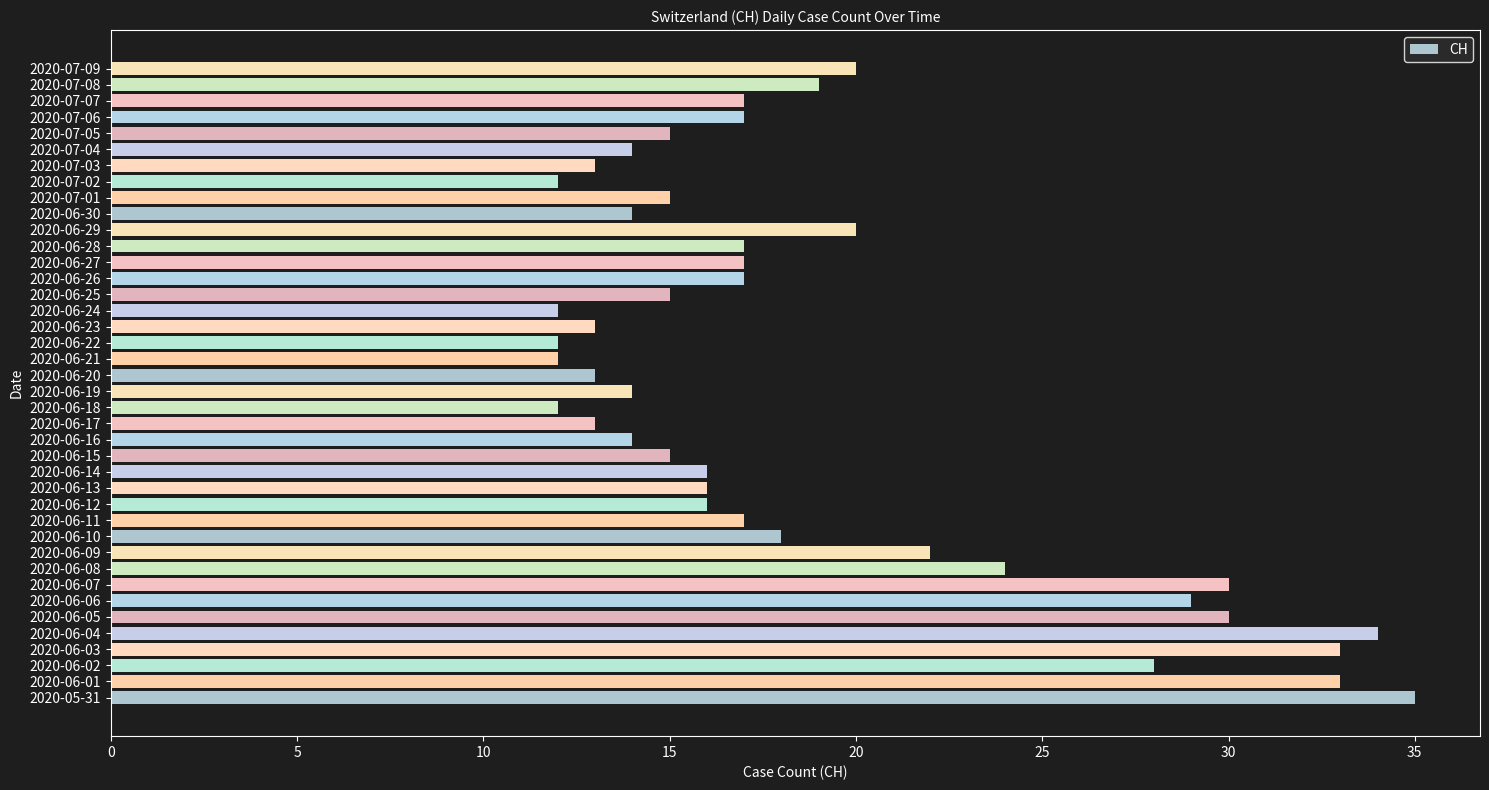

What is the ratio of the value at 2020-06-18 to the value at 2020-06-06?

0.4